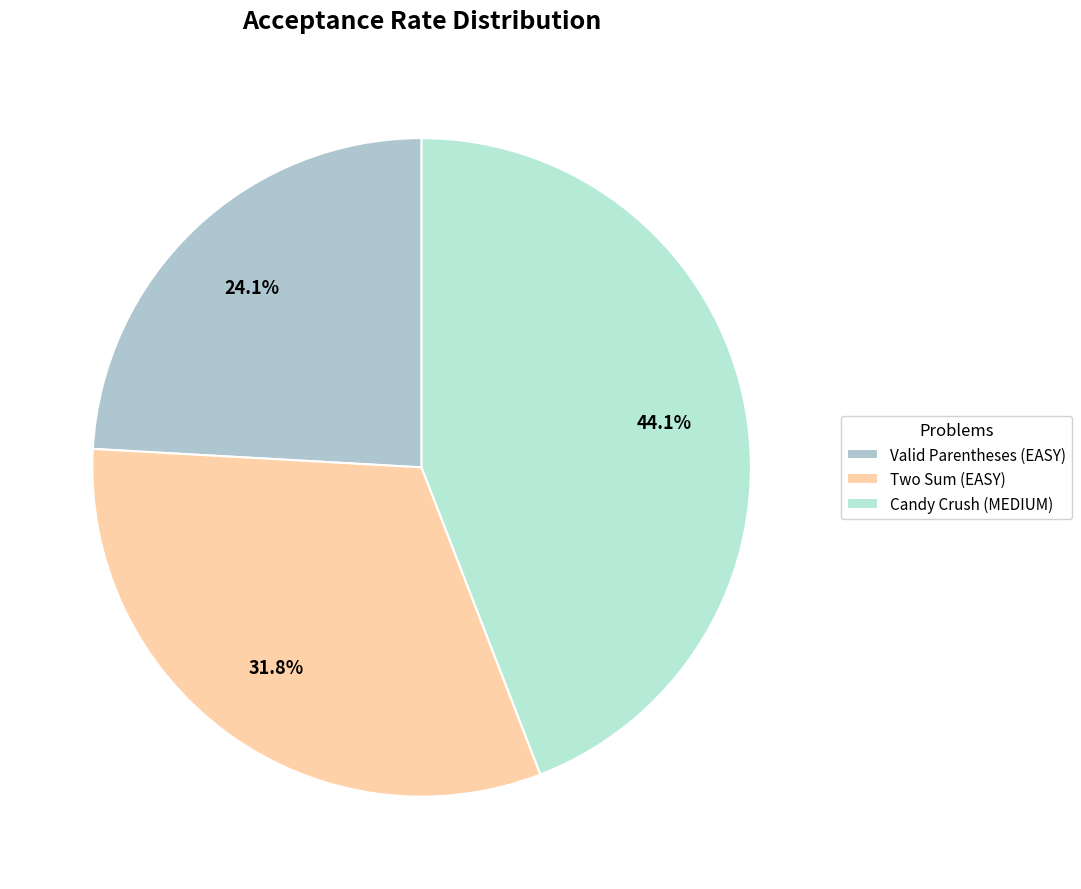

Does any single category account for the majority?

No